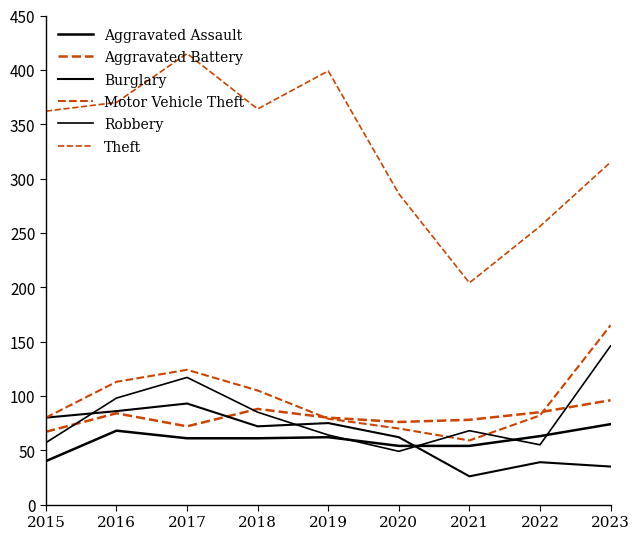

Reading left to right, extract all data points from this chart.

Aggravated Assault: 2015=40	2016=68	2017=61	2018=61	2019=62	2020=54	2021=54	2022=63	2023=74
Aggravated Battery: 2015=67	2016=84	2017=72	2018=88	2019=80	2020=76	2021=78	2022=85	2023=96
Burglary: 2015=80	2016=86	2017=93	2018=72	2019=75	2020=62	2021=26	2022=39	2023=35
Motor Vehicle Theft: 2015=80	2016=113	2017=124	2018=105	2019=79	2020=70	2021=59	2022=82	2023=165
Robbery: 2015=57	2016=98	2017=117	2018=85	2019=64	2020=49	2021=68	2022=55	2023=146
Theft: 2015=362	2016=370	2017=415	2018=364	2019=399	2020=286	2021=204	2022=256	2023=315